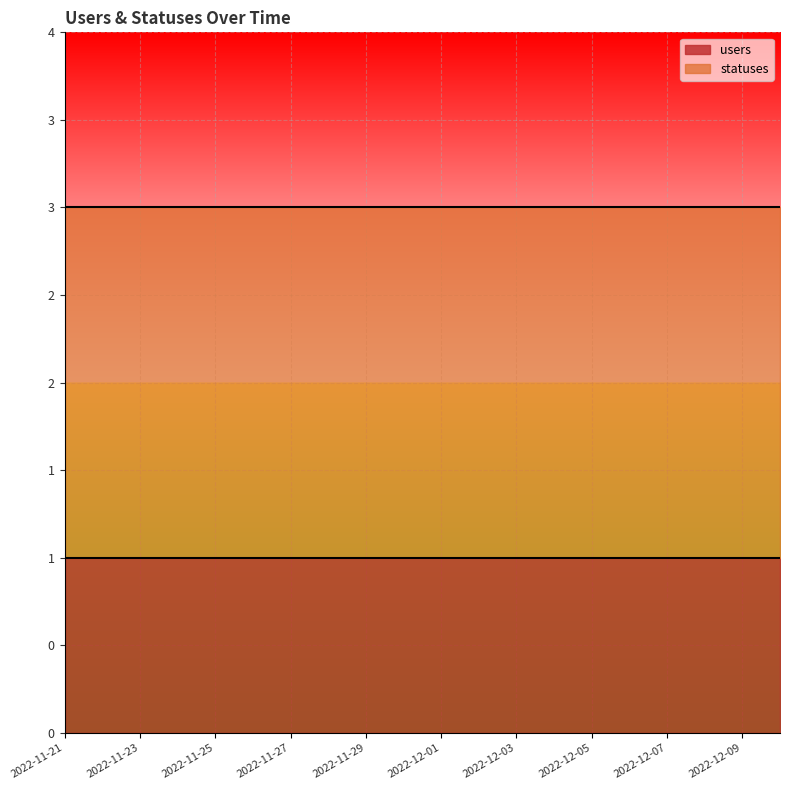

Which has a higher value, 2022-12-03 or 2022-11-23?

2022-12-03